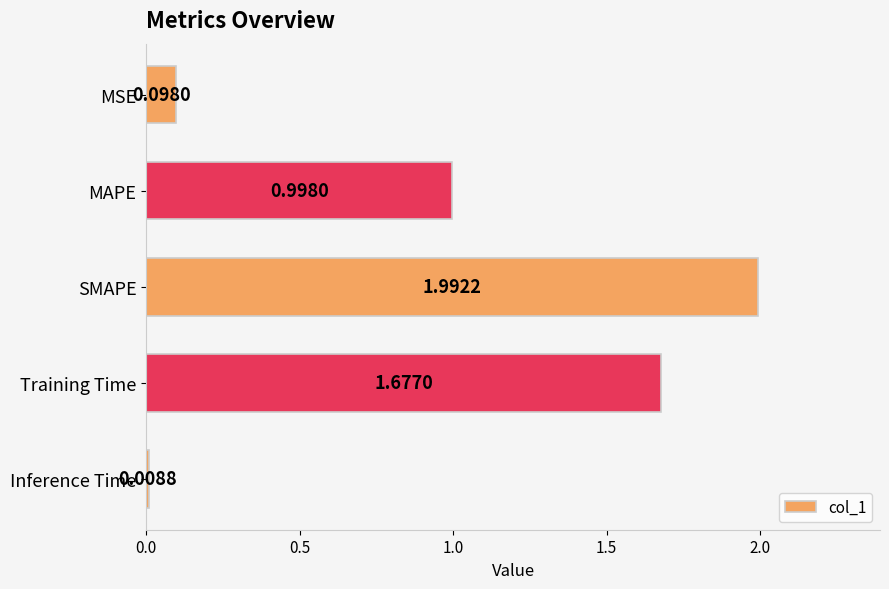

Which category has the highest value across all series?

SMAPE